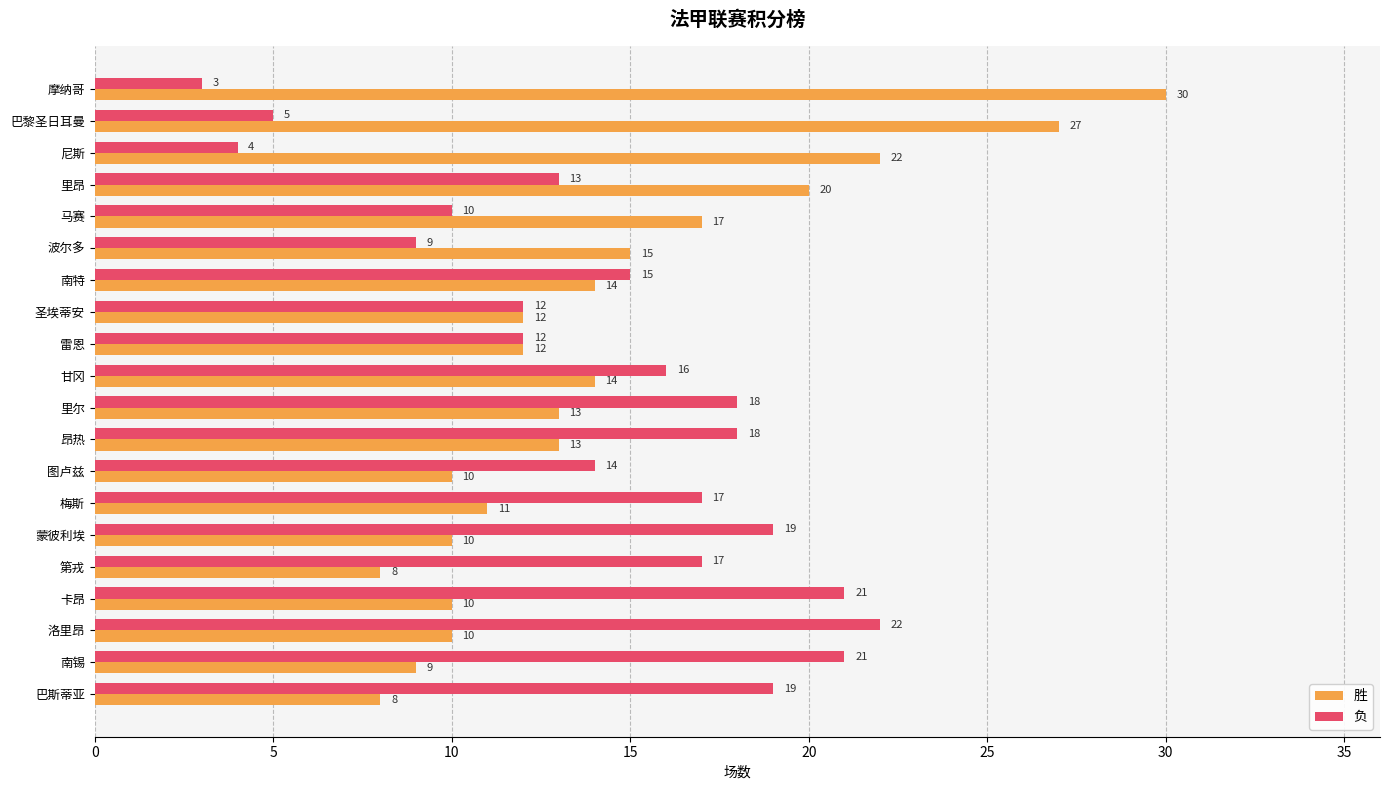

What is the difference between the second highest and minimum values in the 负 series?

18